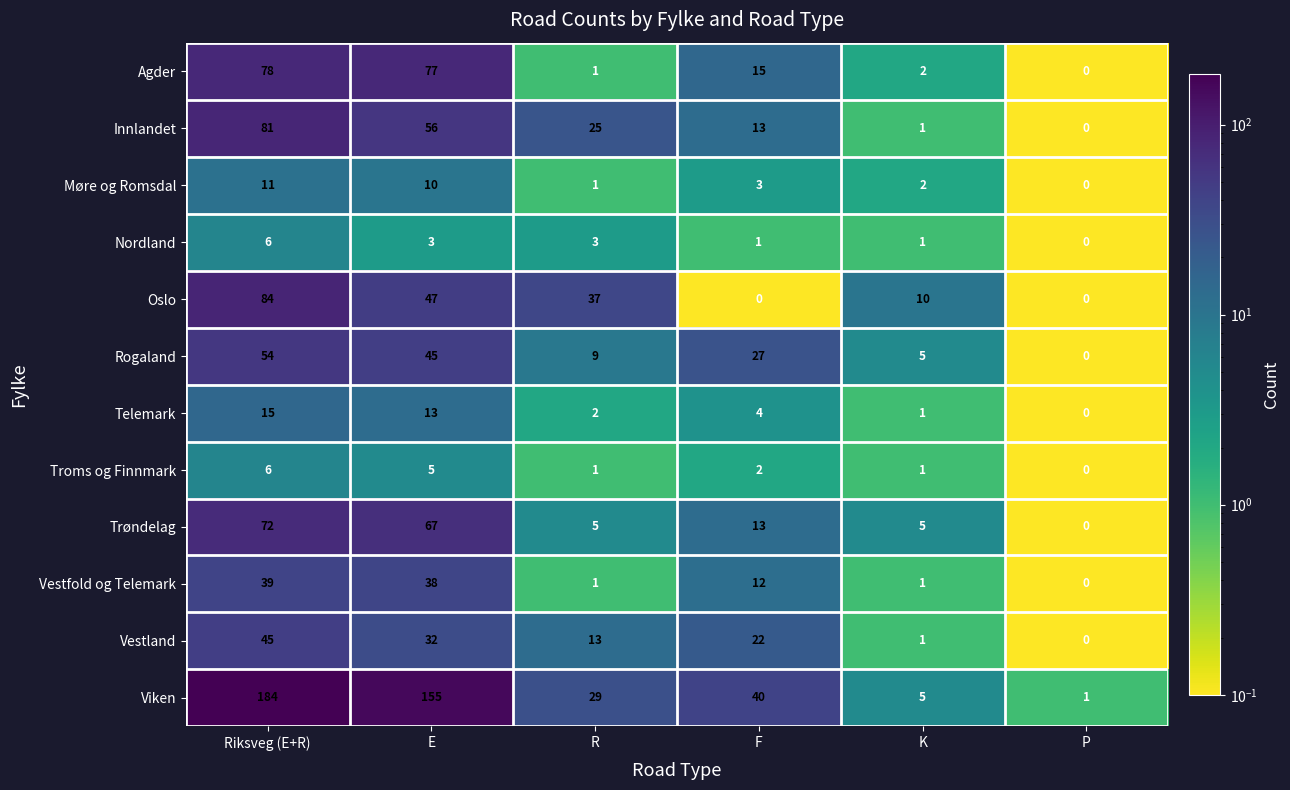

What is the difference between the maximum and minimum values in the Oslo series?

84